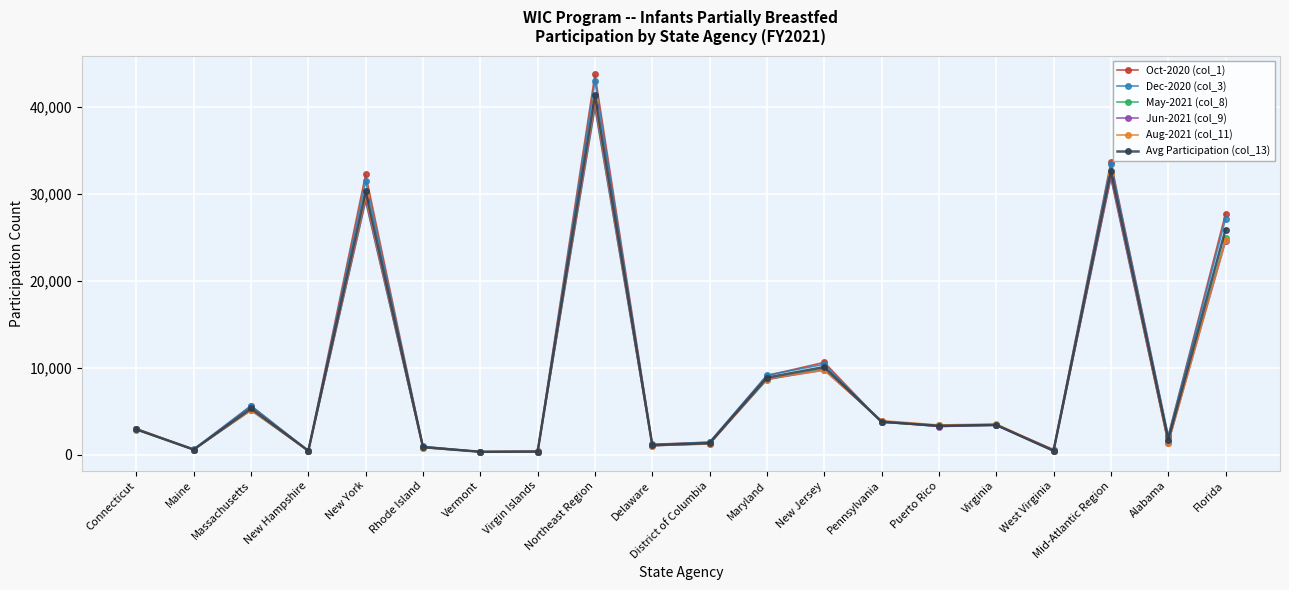

What is the greatest value displayed?

43767.0